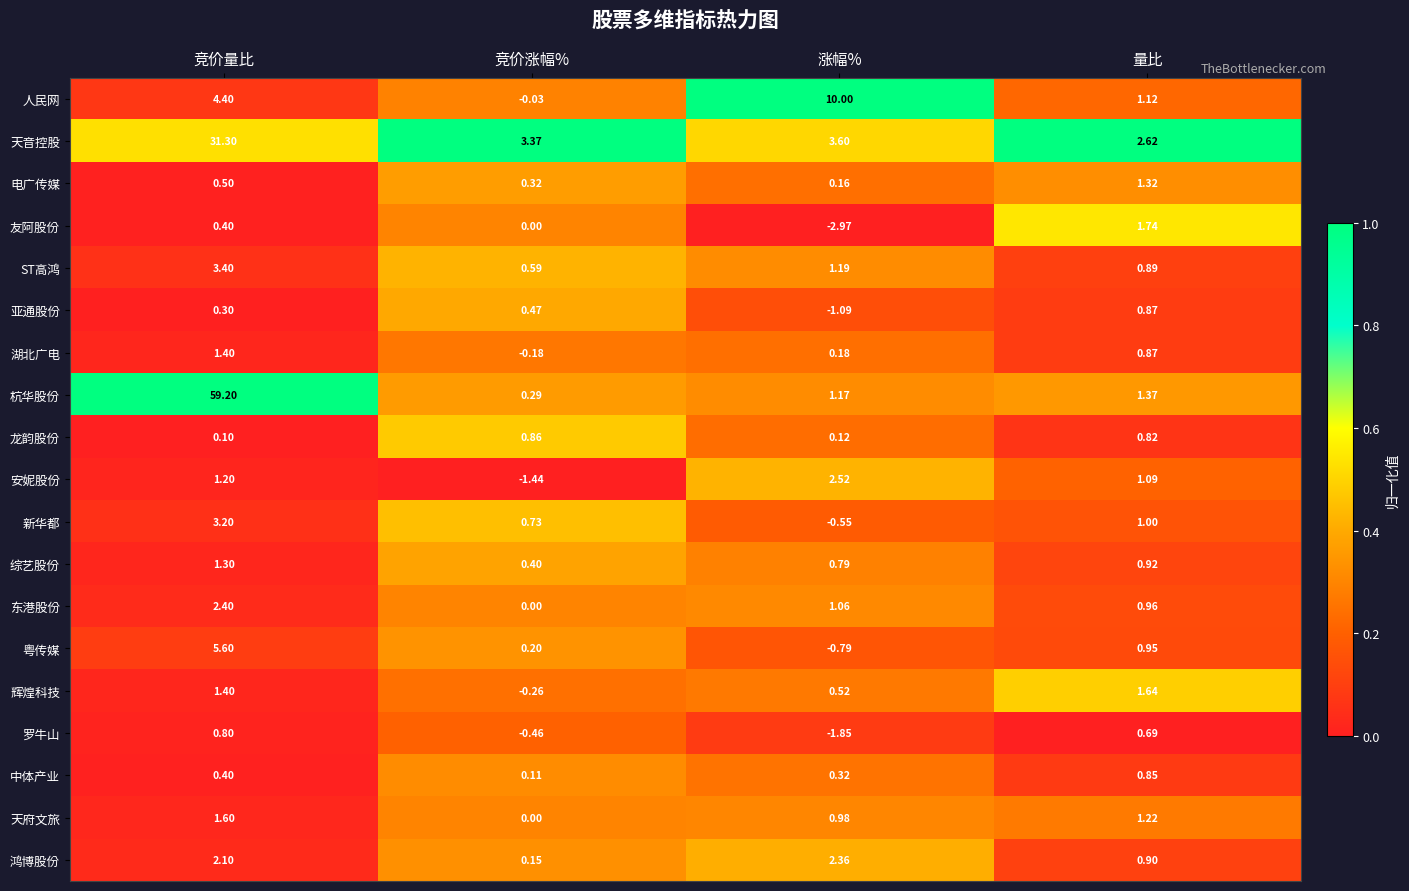

What is the spread (max minus min) of values at 竞价涨幅%?

4.8